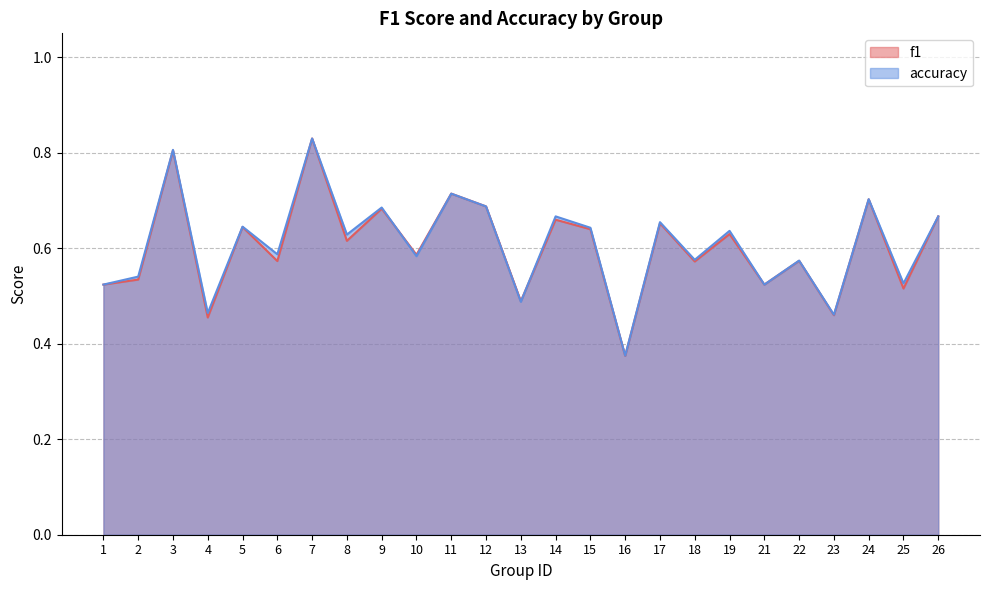

Reading left to right, transcribe all the data shown in this chart.

f1: 1=0.5	2=0.5	3=0.8	4=0.5	5=0.6	6=0.6	7=0.8	8=0.6	9=0.7	10=0.6	11=0.7	12=0.7	13=0.5	14=0.7	15=0.6	16=0.4	17=0.7	18=0.6	19=0.6	21=0.5	22=0.6	23=0.5	24=0.7	25=0.5	26=0.7
accuracy: 1=0.5	2=0.5	3=0.8	4=0.5	5=0.6	6=0.6	7=0.8	8=0.6	9=0.7	10=0.6	11=0.7	12=0.7	13=0.5	14=0.7	15=0.6	16=0.4	17=0.7	18=0.6	19=0.6	21=0.5	22=0.6	23=0.5	24=0.7	25=0.5	26=0.7